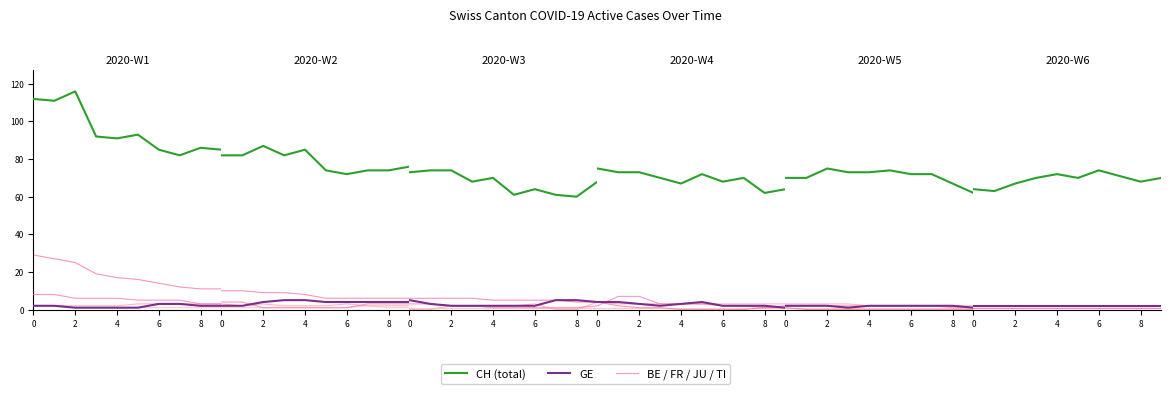

Is the value of GE at 9 greater than the value of TI at 4?

Yes